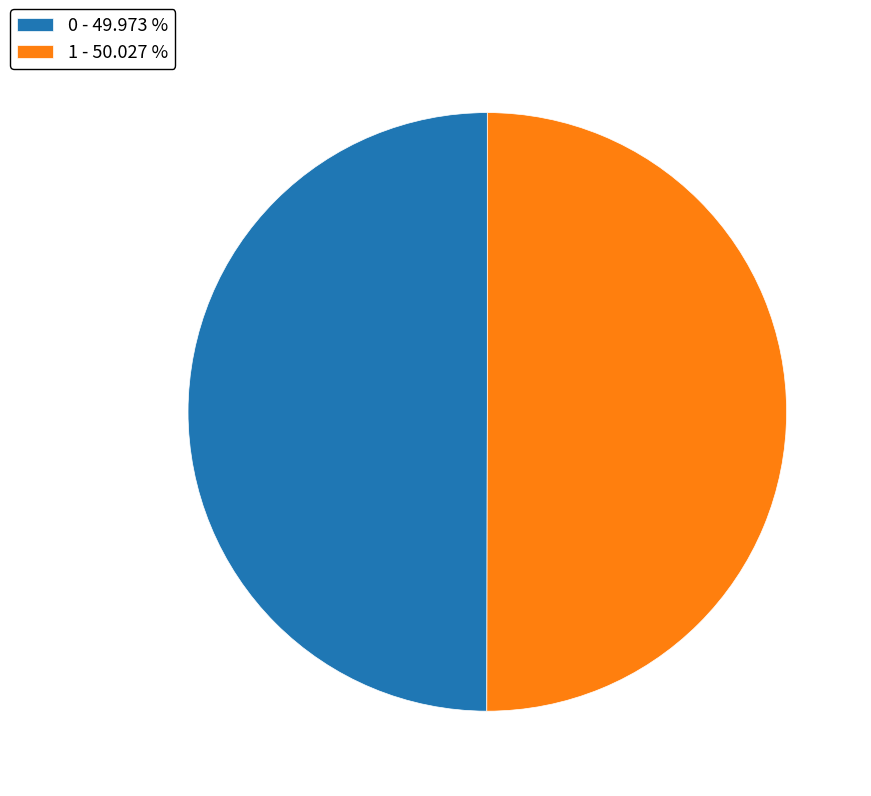

What is the ratio of the value at 1 - 50.027 % to the value at 0 - 49.973 %?

1.0